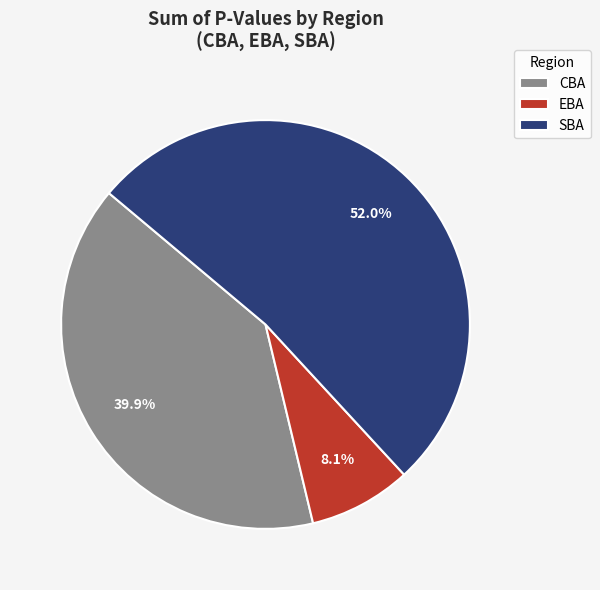

To the nearest percent, what is the average slice percentage?

33%